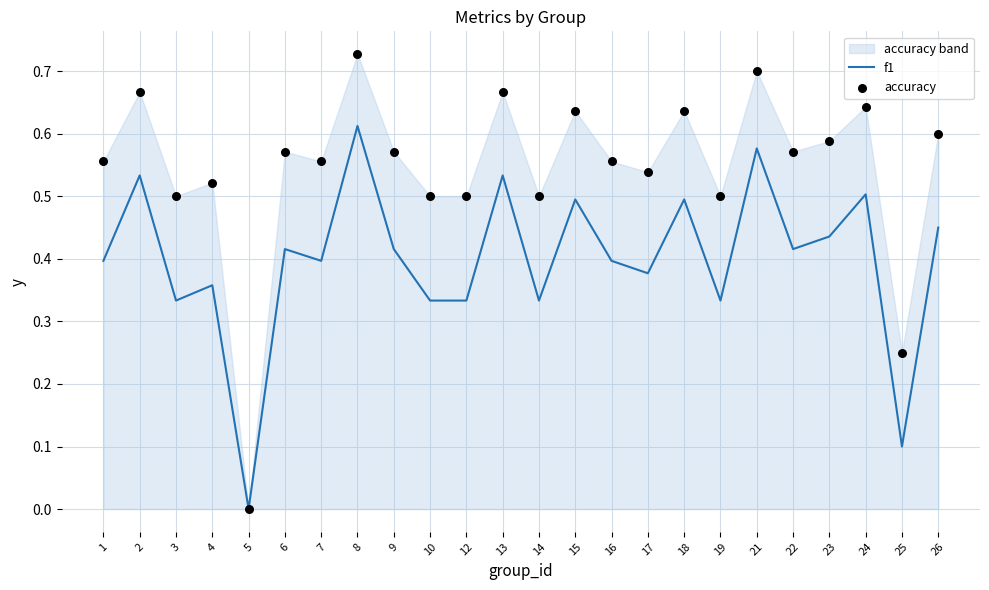

Which series has the largest Y range (max minus min)?

accuracy